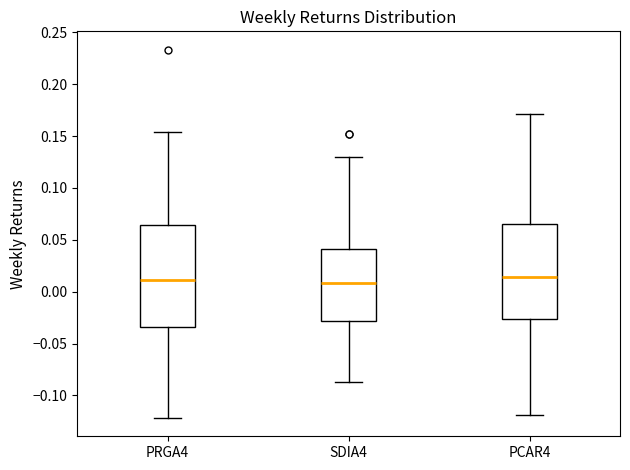

Reading left to right, transcribe this box plot: for each box, give where its median line is, the range the box spans, and where its two whiskers end, as read against the y-axis. The values are not printed on the chart, so give them approximately, as read against the axis.

PRGA4: median 0.010, box -0.035 to 0.065, whiskers -0.120 to 0.155
SDIA4: median 0.010, box -0.030 to 0.040, whiskers -0.085 to 0.130
PCAR4: median 0.015, box -0.025 to 0.065, whiskers -0.120 to 0.170